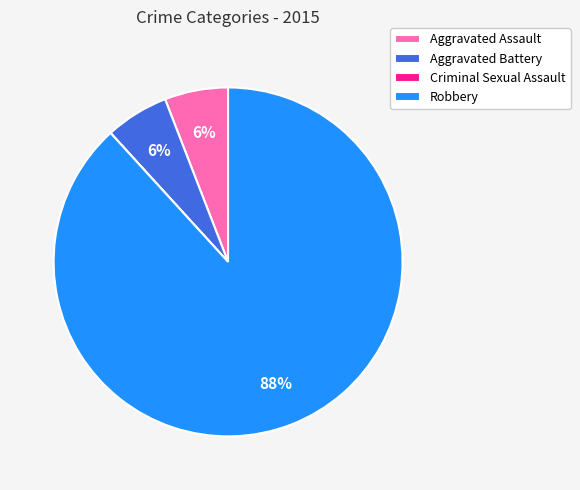

Combined, do Aggravated Assault and Robbery account for over 50%?

Yes